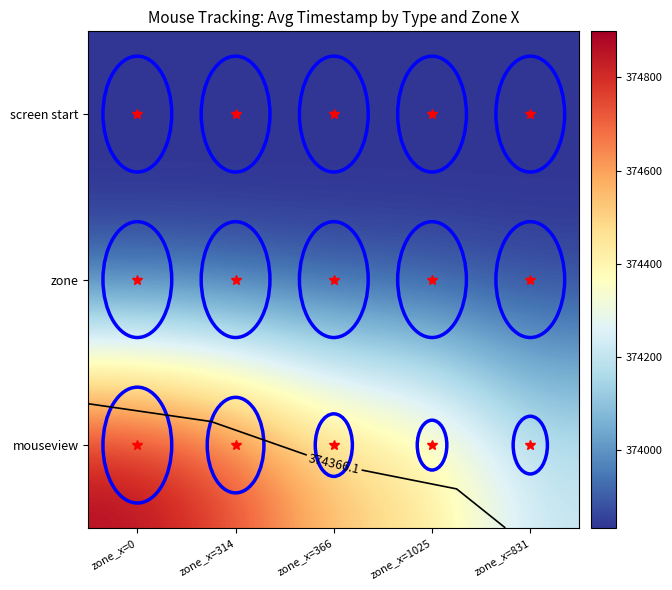

At which category does the chart reach its peak across all series?

zone_x=0